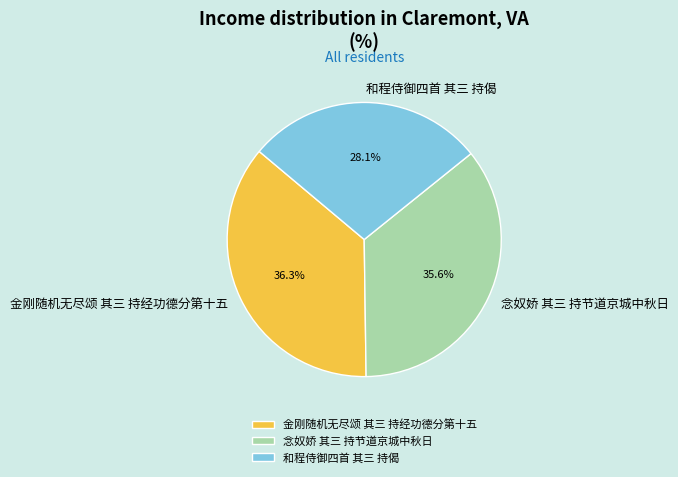

To the nearest percent, what portion does 金刚随机无尽颂 其三 持经功德分第十五 represent?

36%